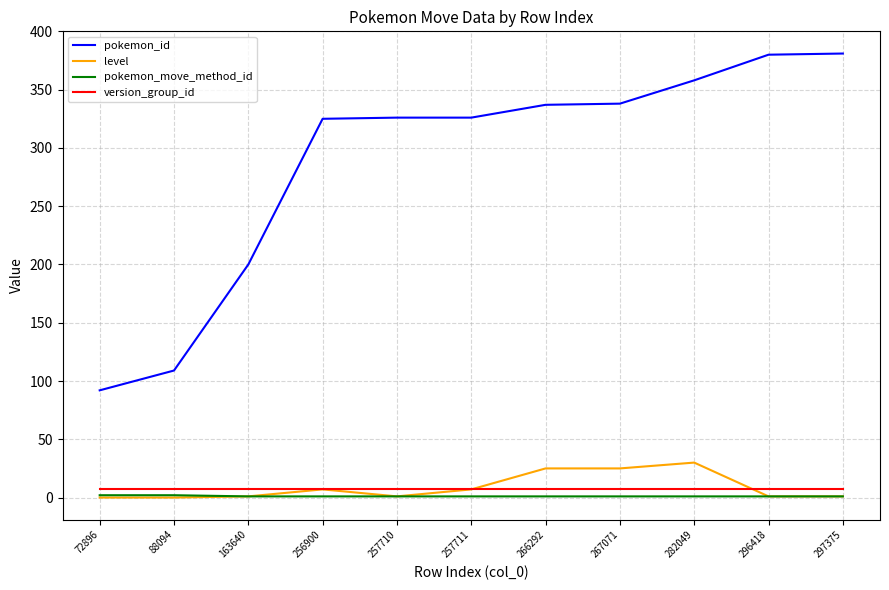

The value of level at 88094 is -14. True or false?

False